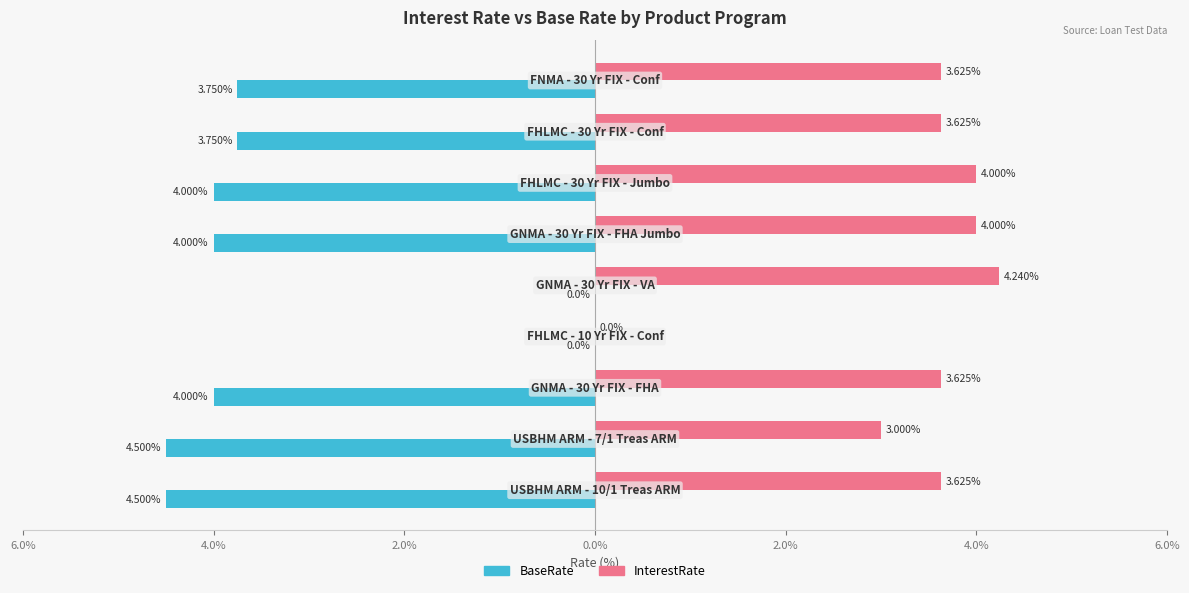

What are all the series names shown in the legend?

BaseRate, InterestRate